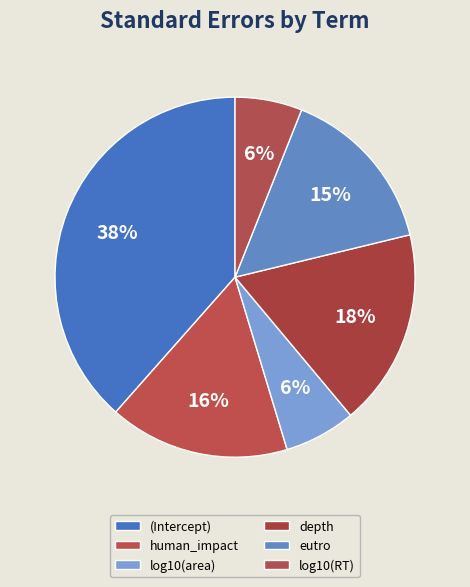

Does log10(area) account for over 50% of the chart?

No